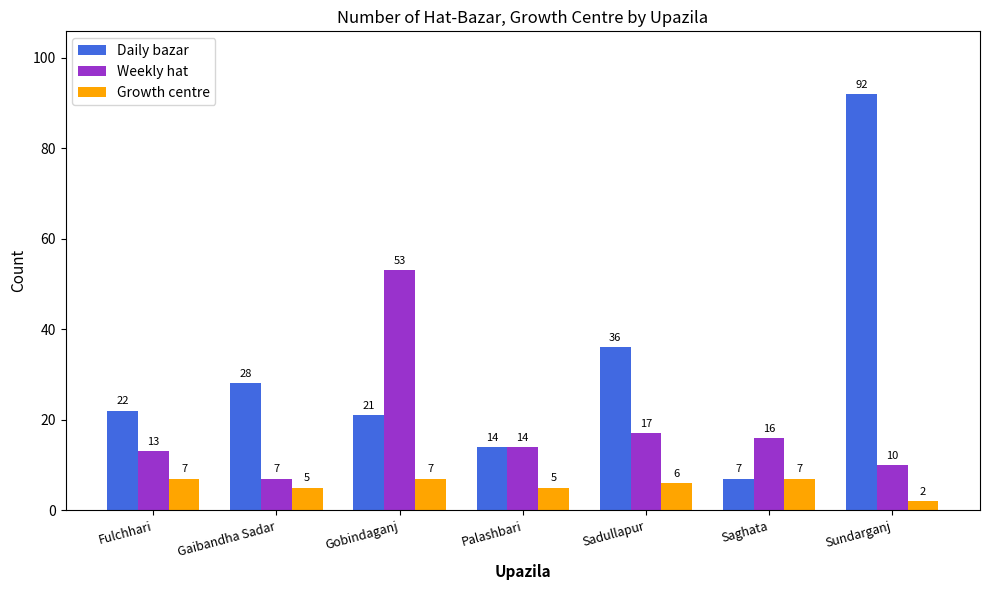

Which category has the highest value across all series?

Sundarganj